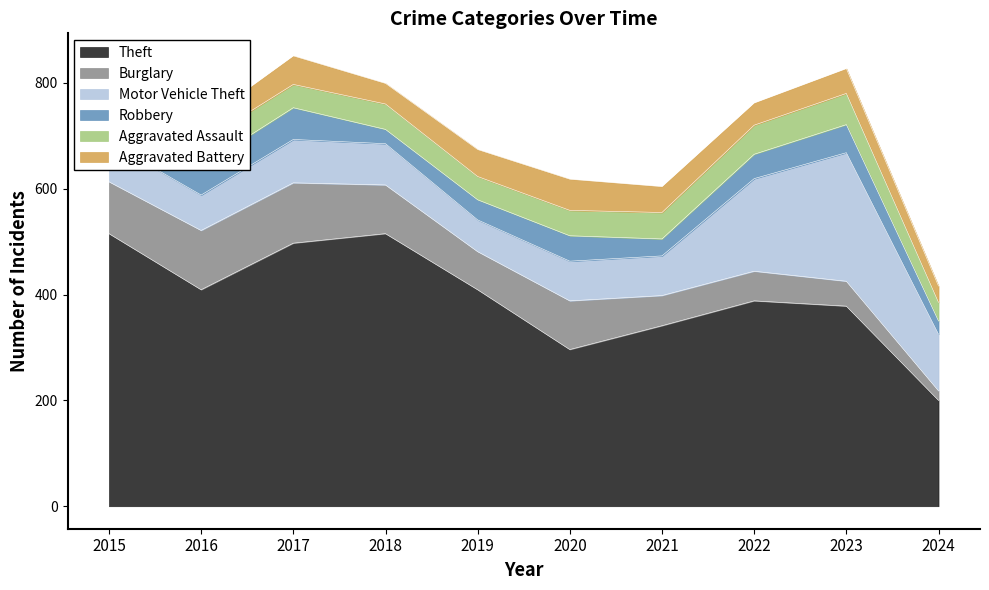

Where is Aggravated Assault nearest to the value 47?

2015